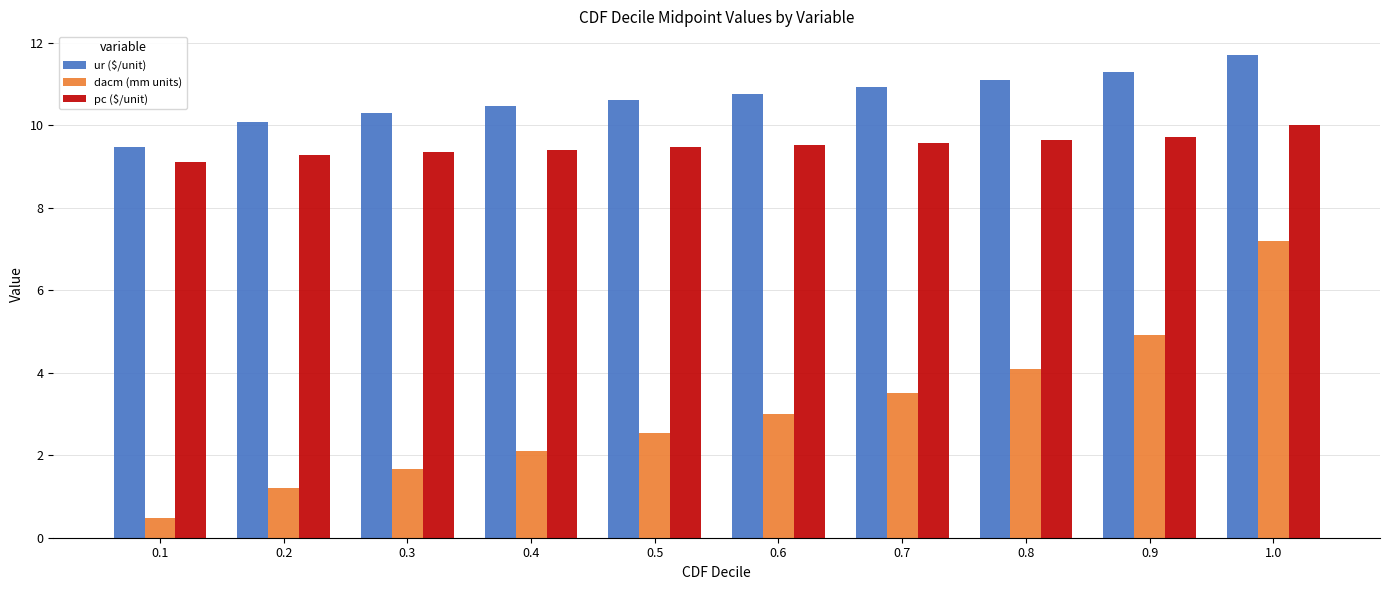

At how many categories does at least one series exceed 3?

10